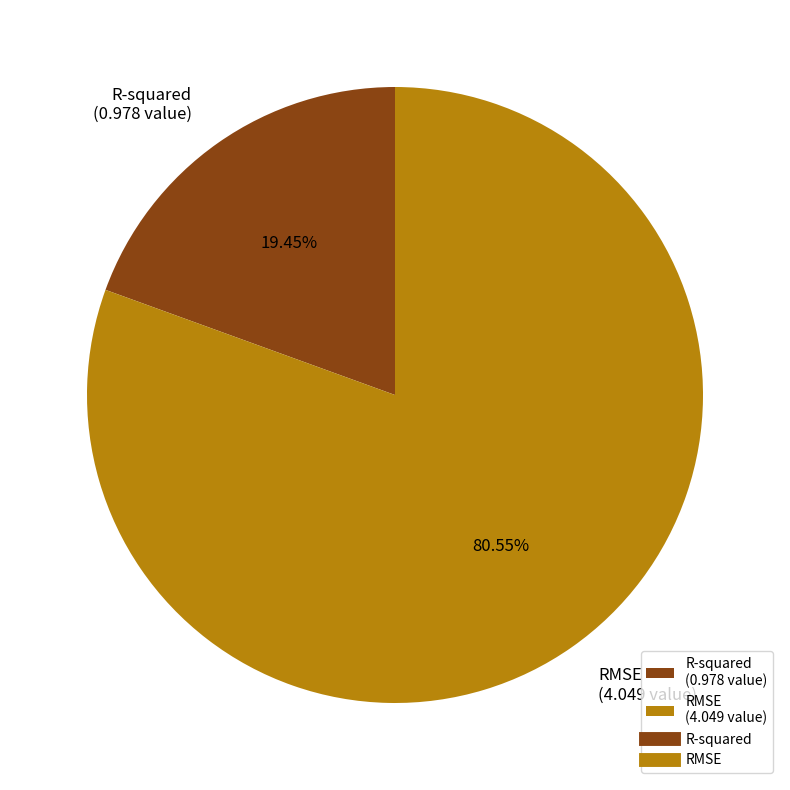

Does RMSE represent more than half of the total?

Yes